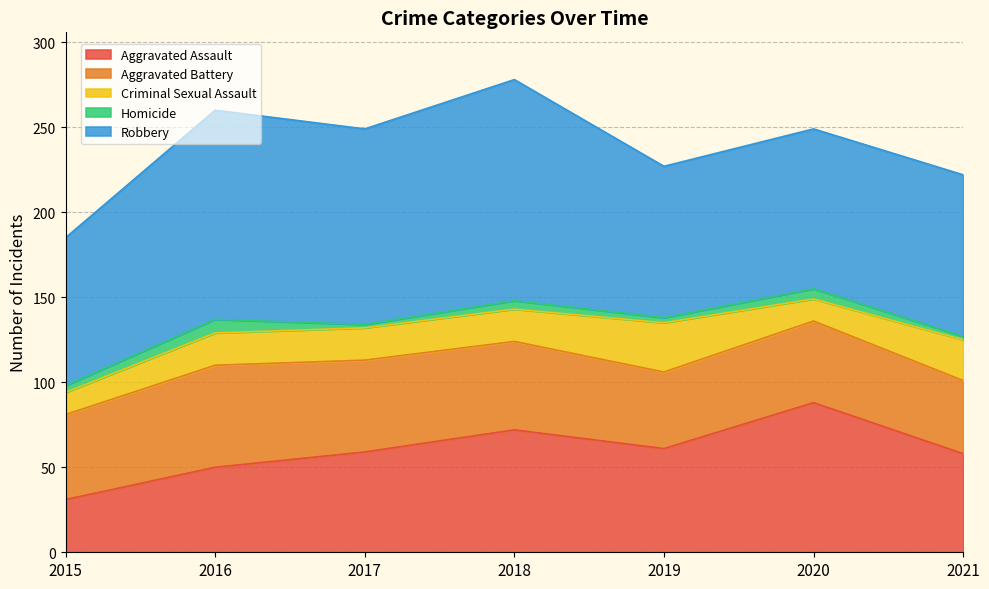

Is the value of Robbery at 2020 greater than the value of Homicide at 2018?

Yes